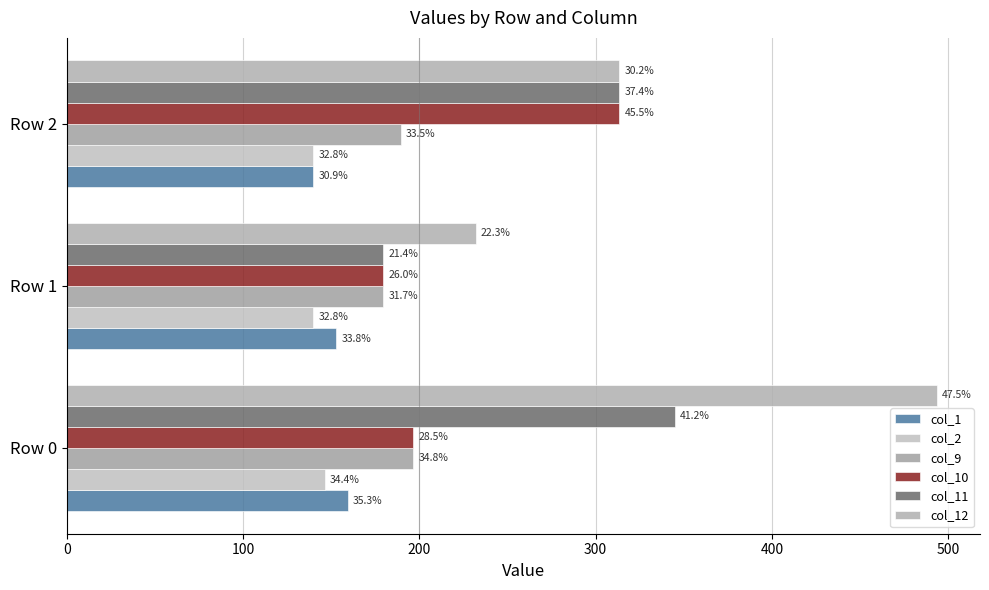

What is the value of the col_9 bar at the 2nd from the left?

179.4